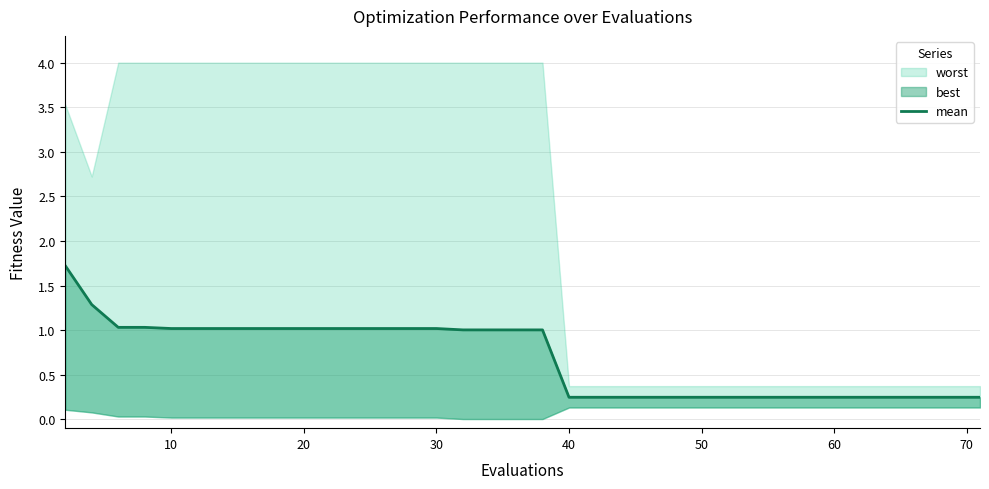

What is the difference between the maximum and second lowest values?

1.5